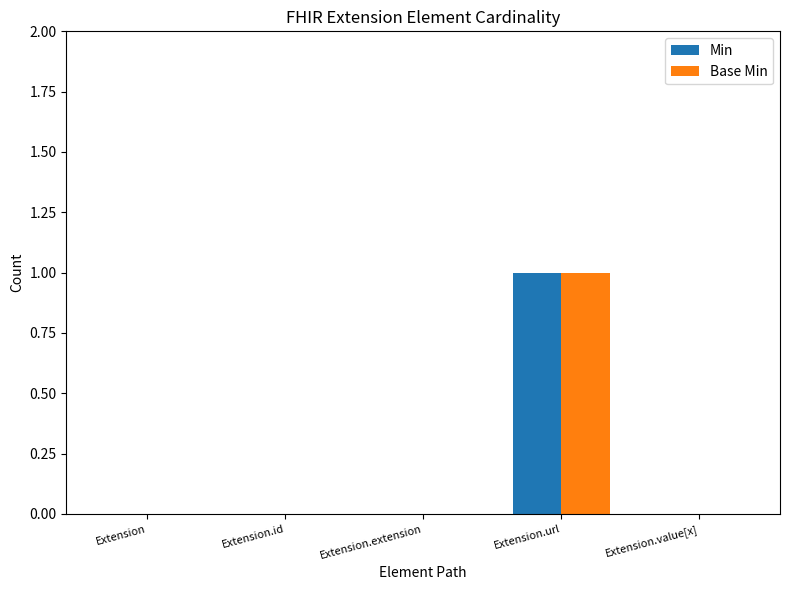

Which label corresponds to the largest value in the chart?

Extension.url